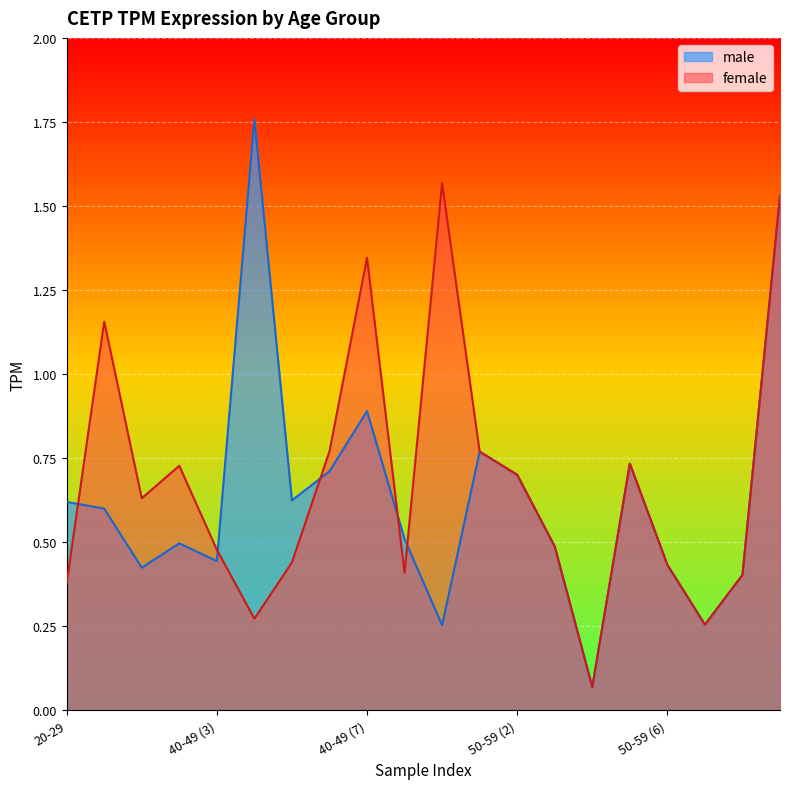

The value of male at 11 is 1.0. True or false?

False